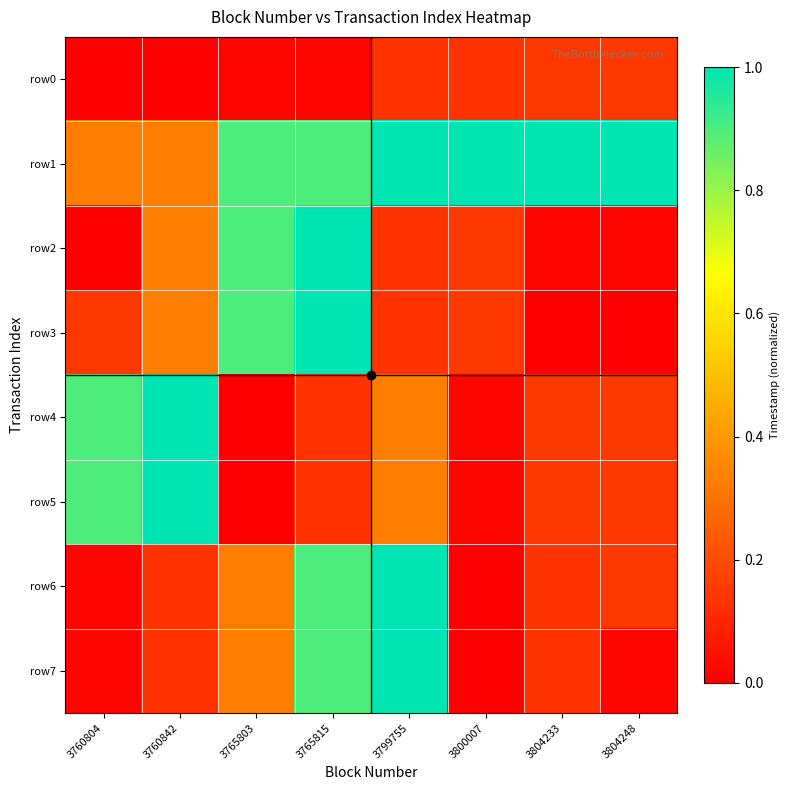

Reading left to right, transcribe all the data shown in this chart.

row0: 3760804=0.0	3760842=0.0	3765803=0.0	3765815=0.0	3799755=0.1	3800007=0.1	3804233=0.1	3804248=0.1
row1: 3760804=0.3	3760842=0.3	3765803=0.9	3765815=0.9	3799755=1.0	3800007=1.0	3804233=1.0	3804248=1.0
row2: 3760804=0.0	3760842=0.3	3765803=0.9	3765815=1.0	3799755=0.1	3800007=0.1	3804233=0.0	3804248=0.0
row3: 3760804=0.1	3760842=0.3	3765803=0.9	3765815=1.0	3799755=0.1	3800007=0.1	3804233=0.0	3804248=0.0
row4: 3760804=0.9	3760842=1.0	3765803=0.0	3765815=0.1	3799755=0.3	3800007=0.0	3804233=0.1	3804248=0.1
row5: 3760804=0.9	3760842=1.0	3765803=0.0	3765815=0.1	3799755=0.3	3800007=0.0	3804233=0.1	3804248=0.1
row6: 3760804=0.0	3760842=0.1	3765803=0.3	3765815=0.9	3799755=1.0	3800007=0.0	3804233=0.1	3804248=0.1
row7: 3760804=0.0	3760842=0.1	3765803=0.3	3765815=0.9	3799755=1.0	3800007=0.0	3804233=0.1	3804248=0.0